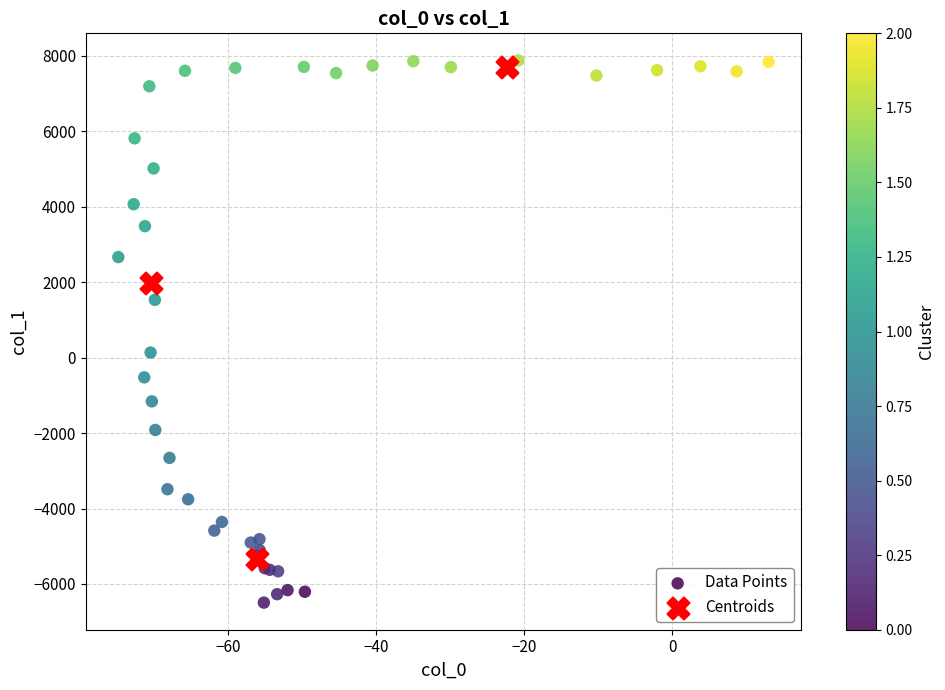

Which series reaches the minimum Y coordinate?

Data Points